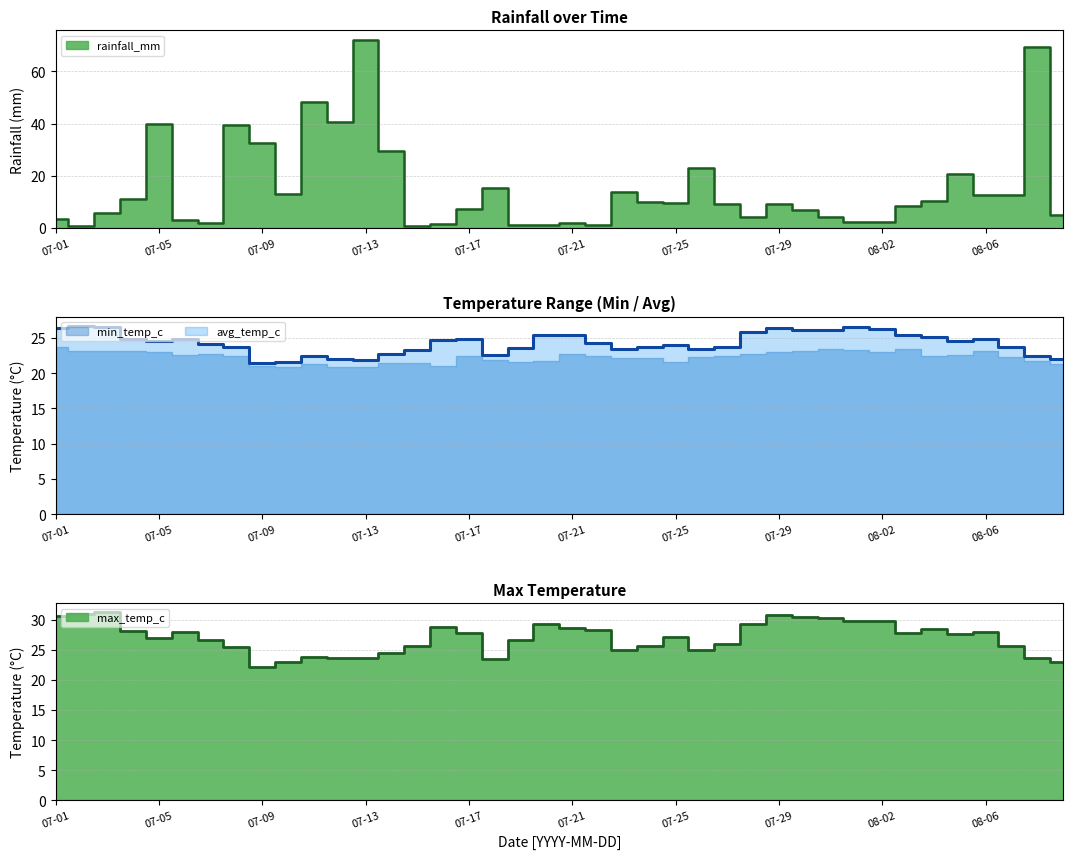

How many times do avg_temp_c and rainfall_mm cross each other?

8